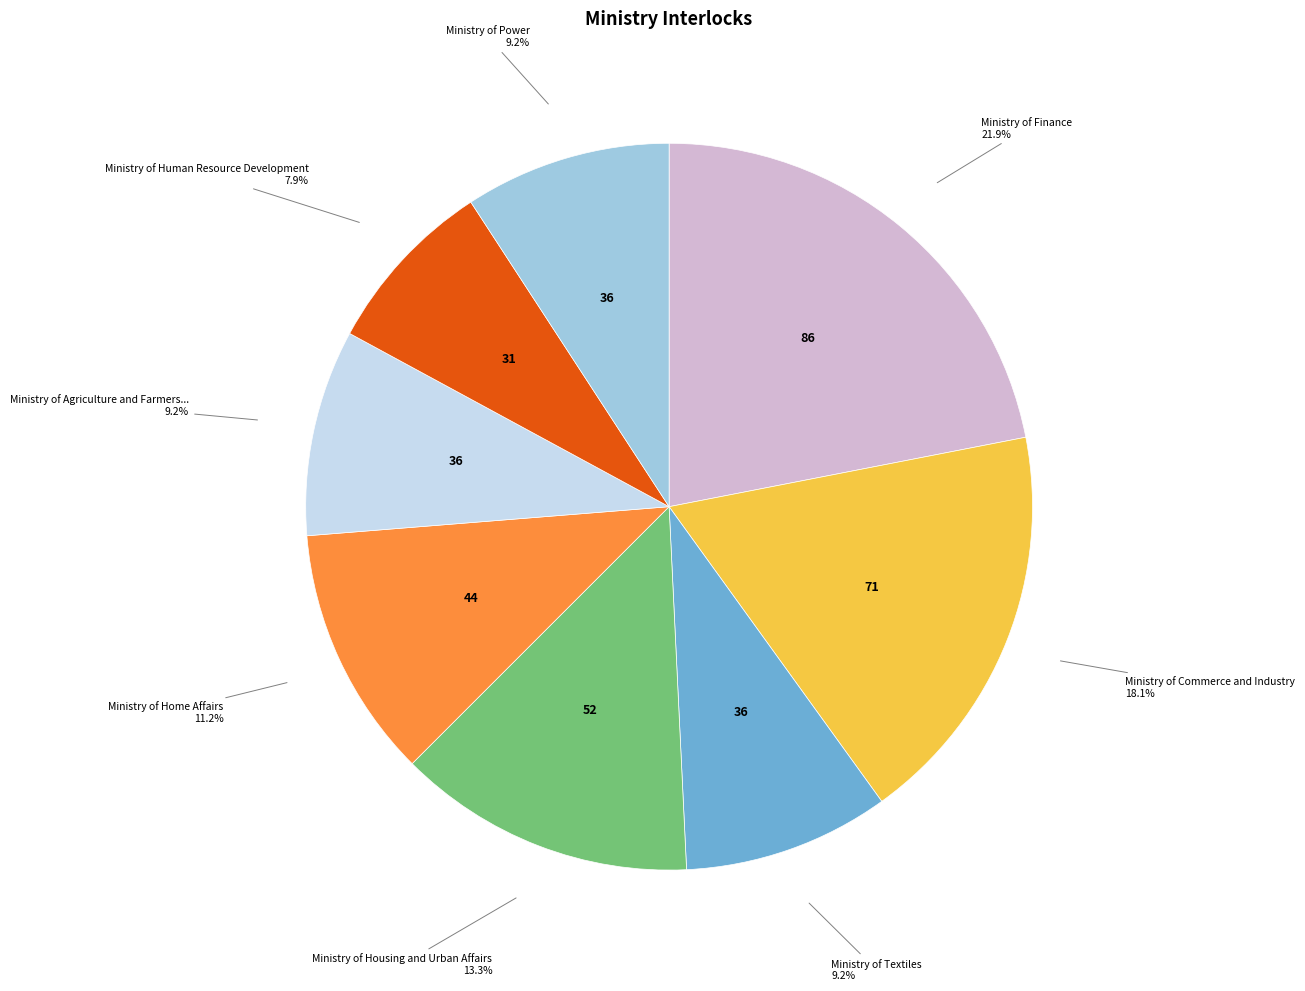

To the nearest percent, what is the average slice percentage?

12%